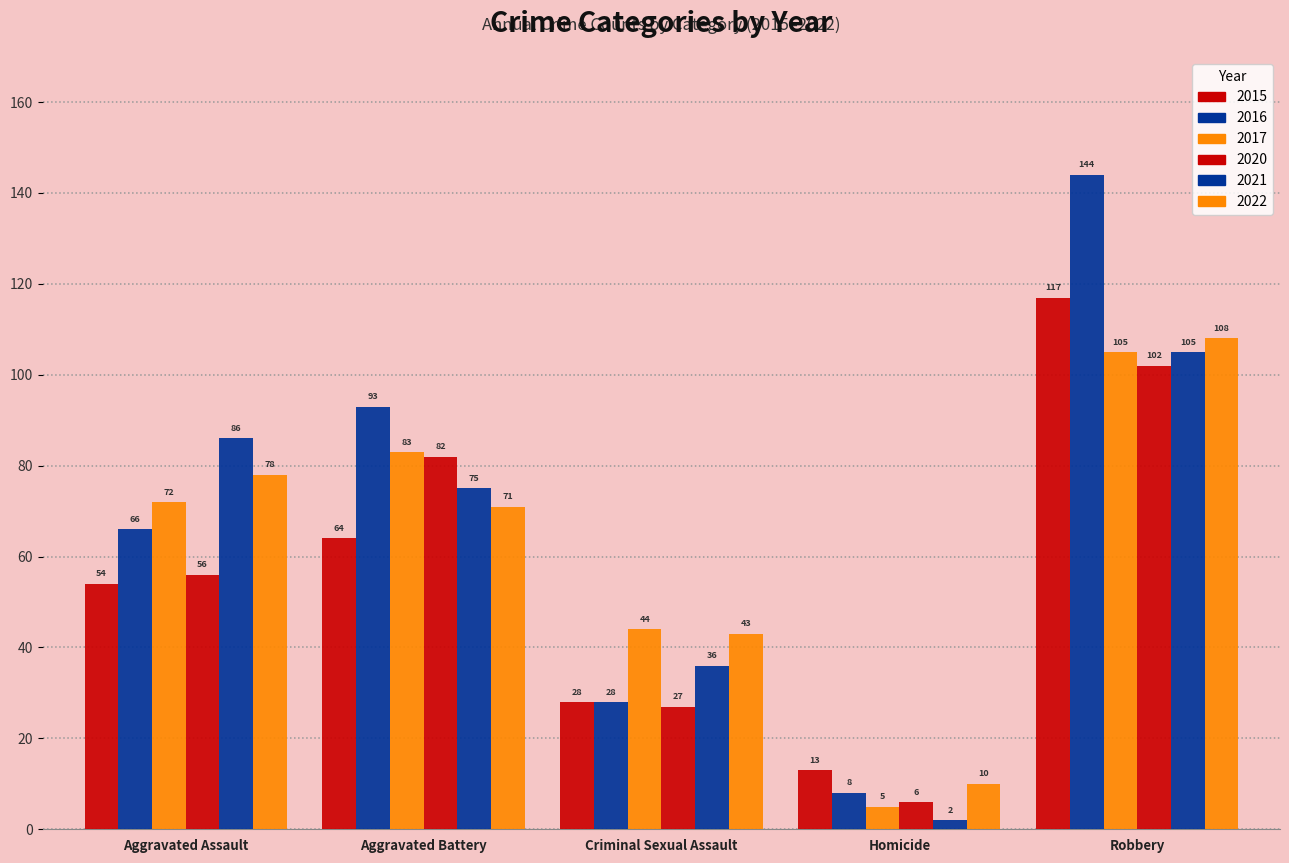

Which series changed the most between Aggravated Battery and Criminal Sexual Assault?

2016